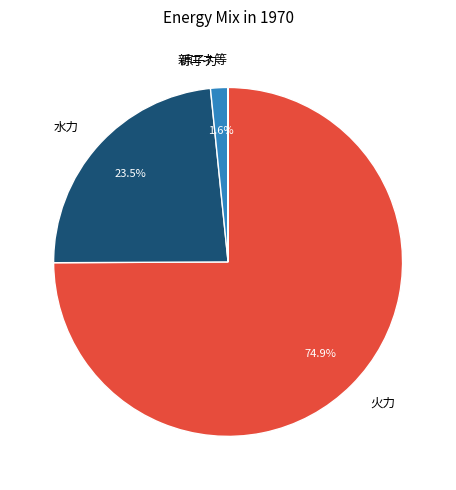

Which has a higher value, 火力 or 水力?

火力